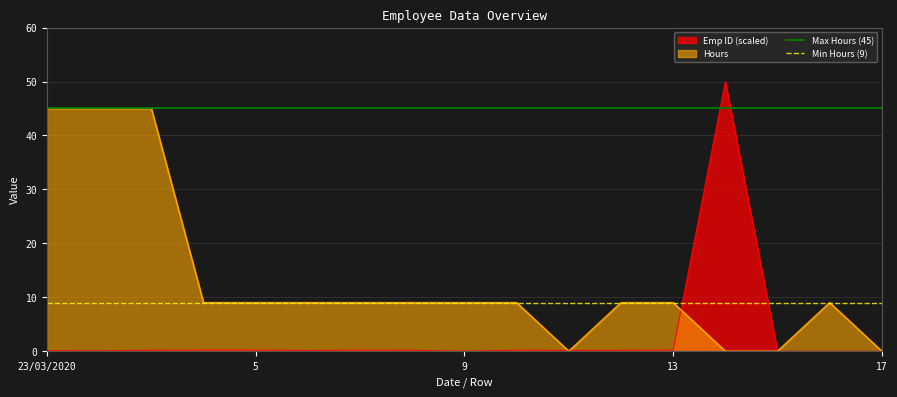

Which series has the largest total across all categories?

Max Hours (45)